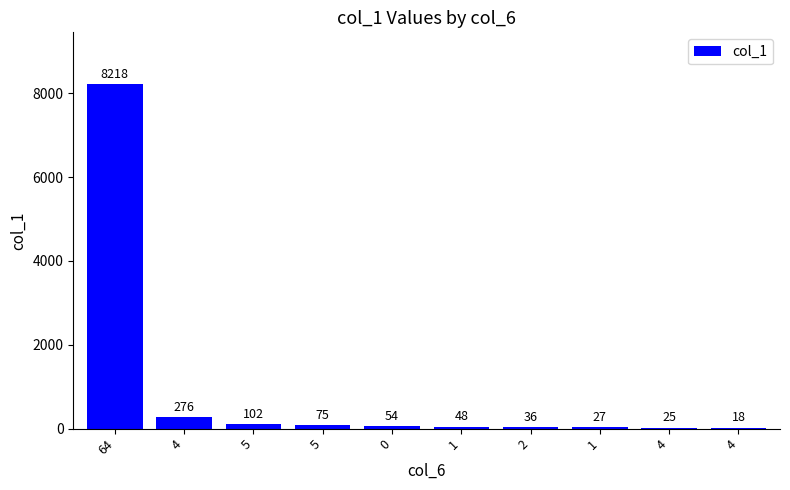

True or false: the data shows 36 at 2.

True